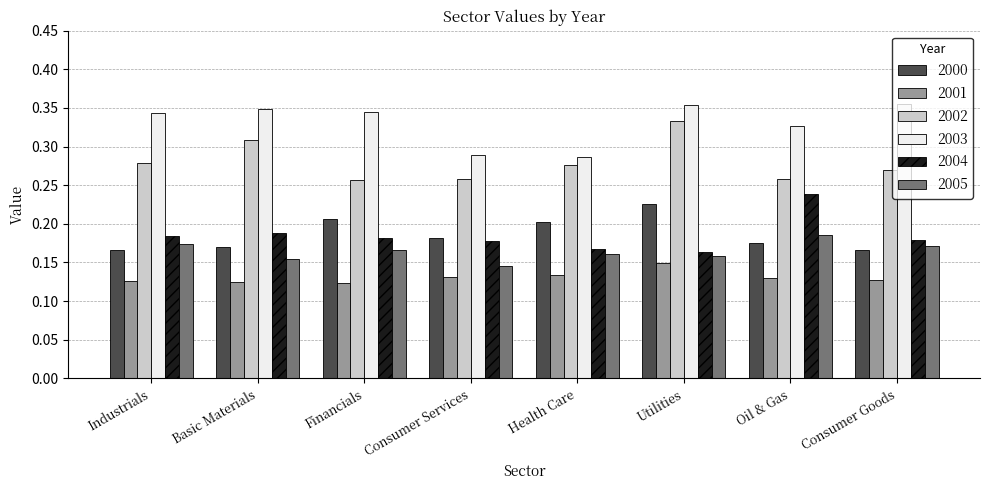

The 2004 series shows 0.1 at Health Care. True or false?

False